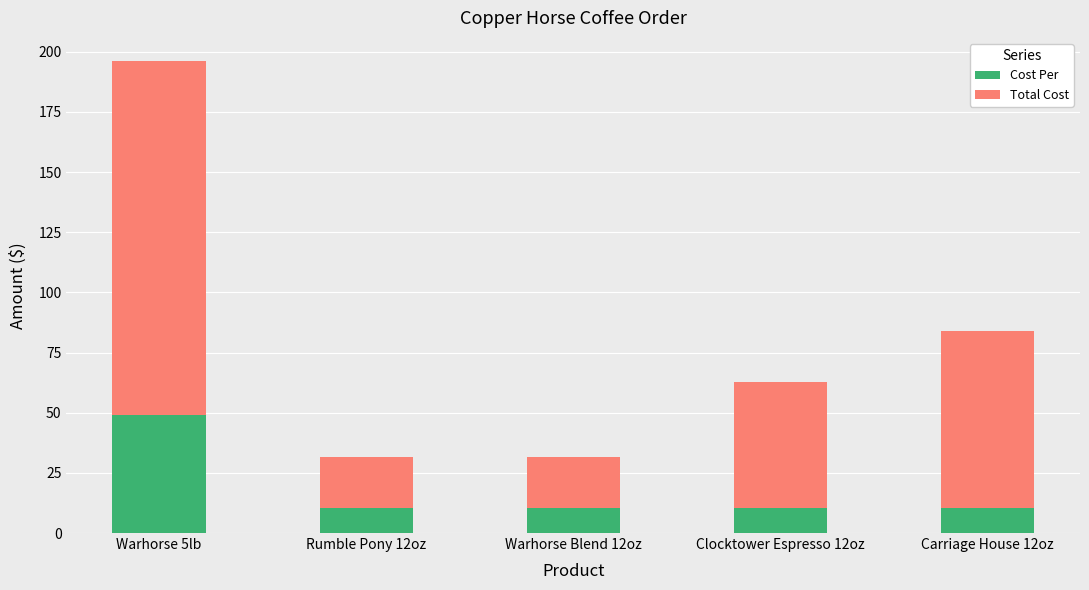

The Cost Per series shows 10.5 at Carriage House 12oz. True or false?

True